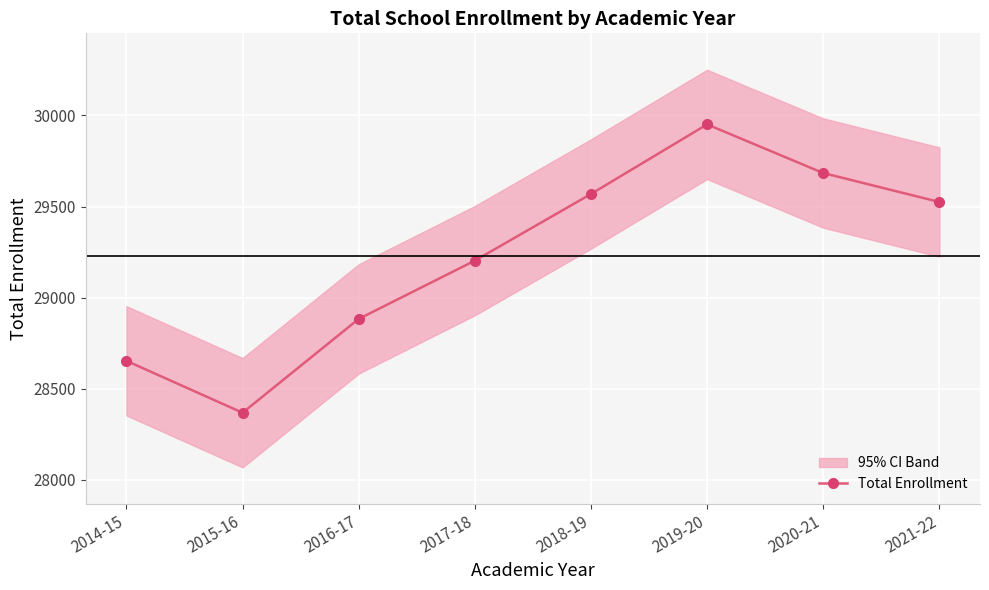

Which label corresponds to the largest value in the chart?

2019-20